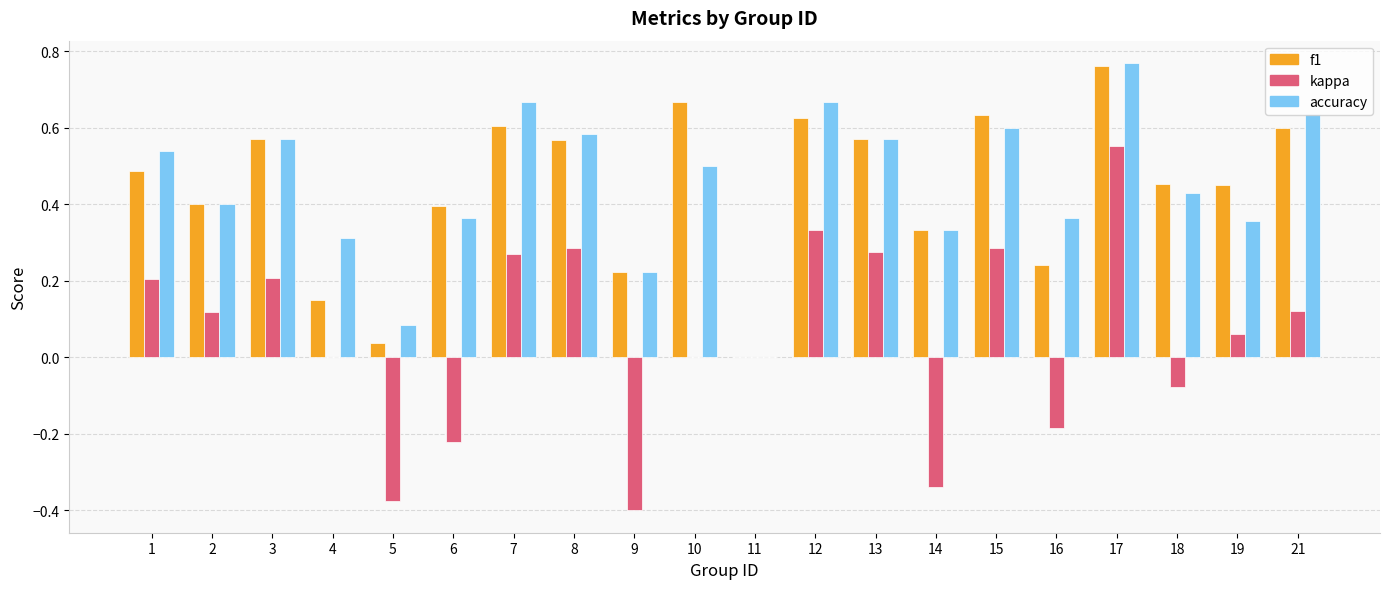

What is the sum of all accuracy values?

9.0